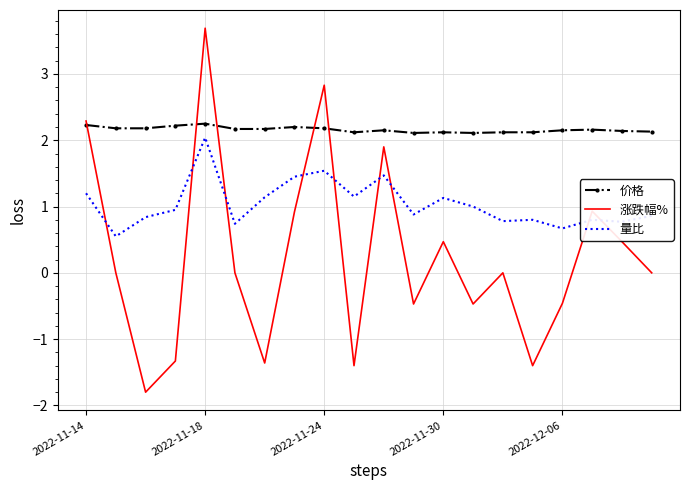

List the series in order of their overall mean, lowest first.

涨跌幅%, 量比, 价格